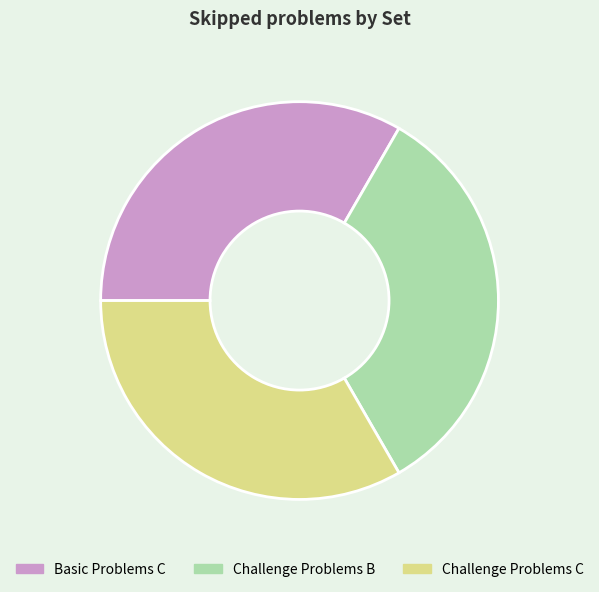

Is the sum of Basic Problems C and Challenge Problems C greater than half?

Yes